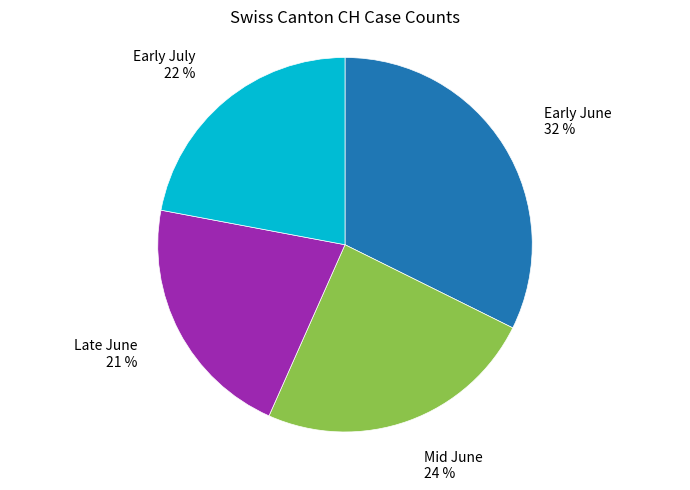

Count the number of slices in the pie.

4